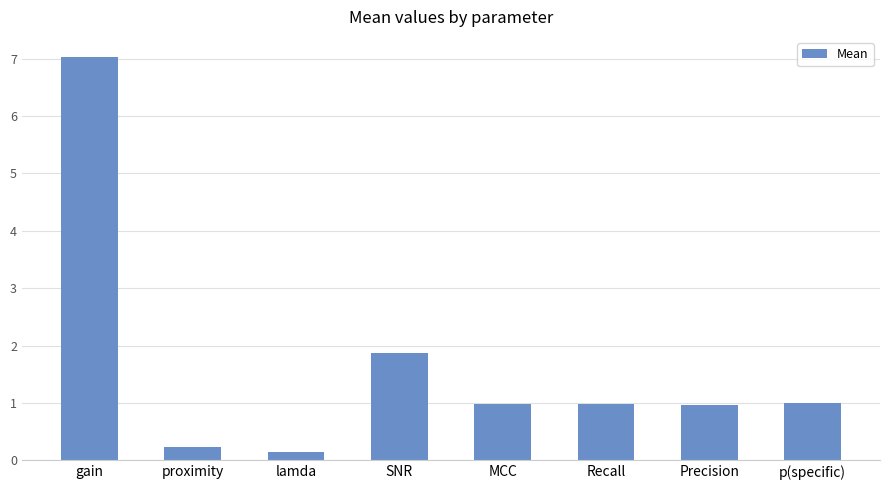

The chart shows a value of 1.0 at p(specific). True or false?

True